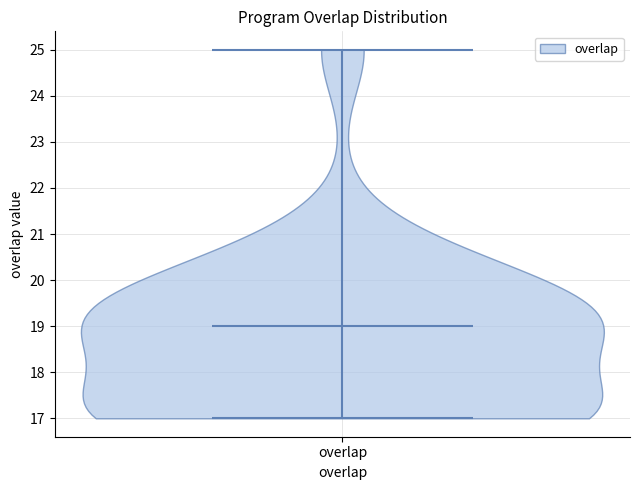

Where does the median line of the violin for overlap sit on the y-axis? The values are not printed on the chart, so give them approximately, as read against the axis.

19